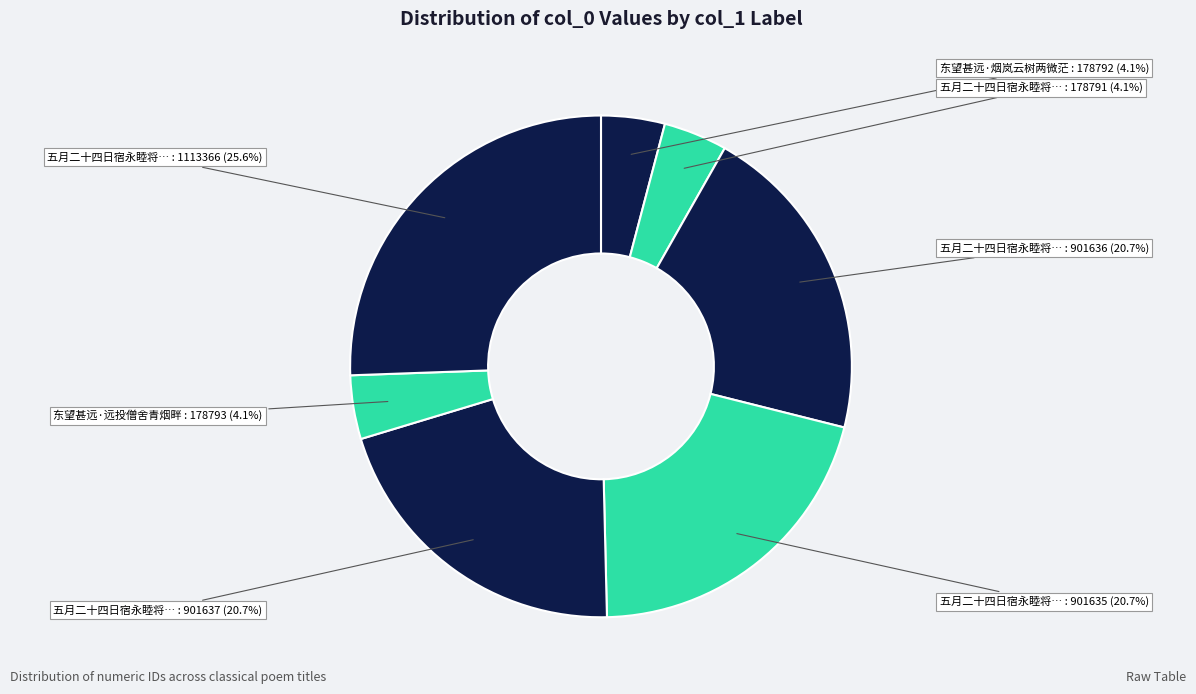

Count the number of slices in the pie.

7